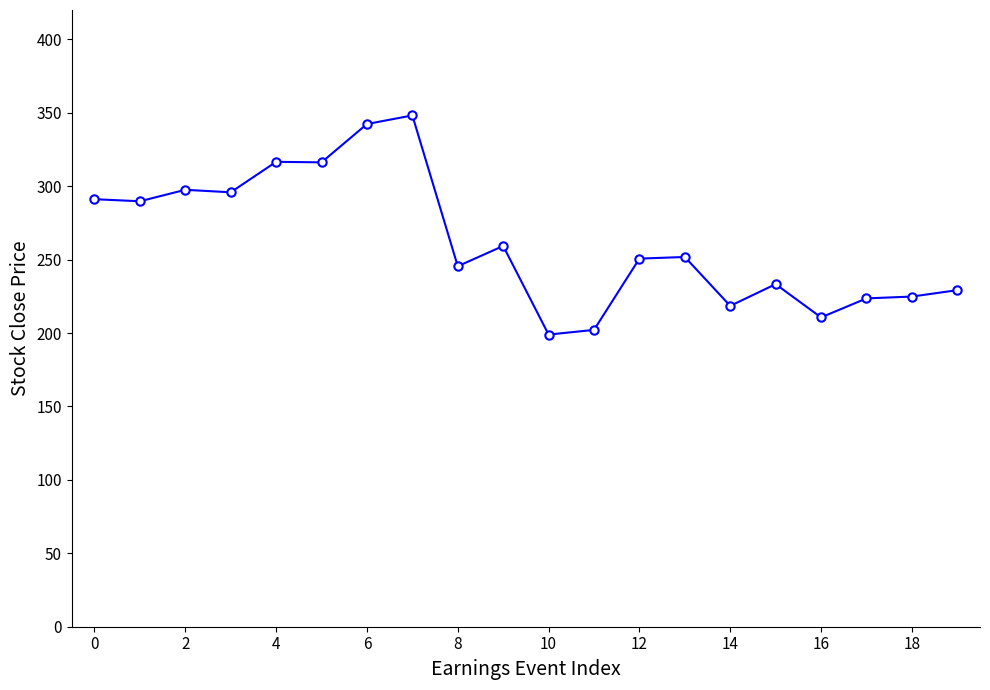

What is the greatest value displayed?

348.2